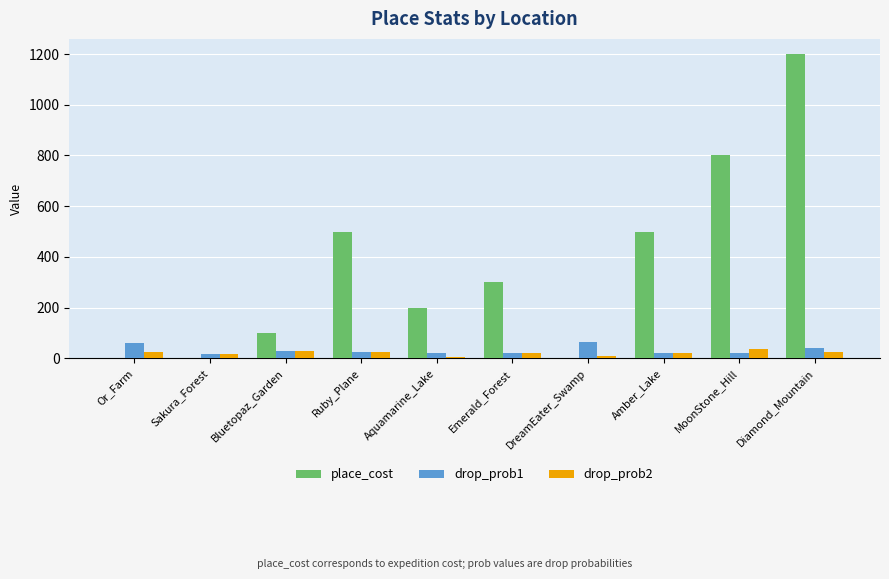

What is the maximum value shown in the chart?

1200